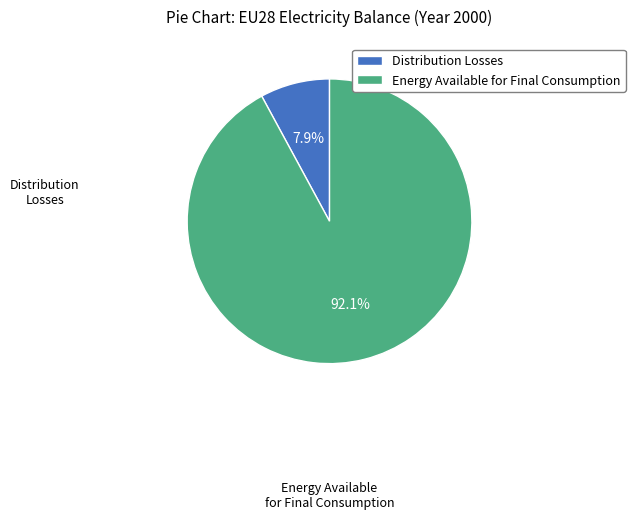

How many slices are in this pie chart?

2